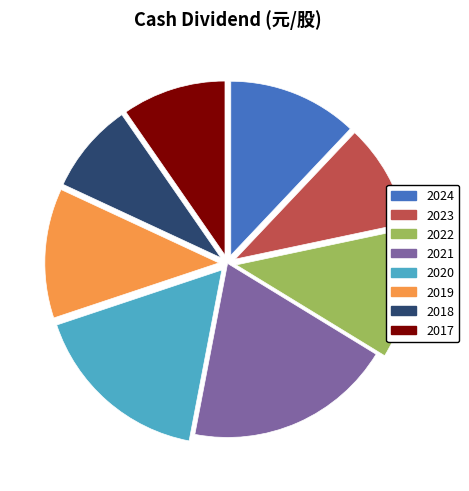

Is the sum of 2024 and 2017 greater than half?

No